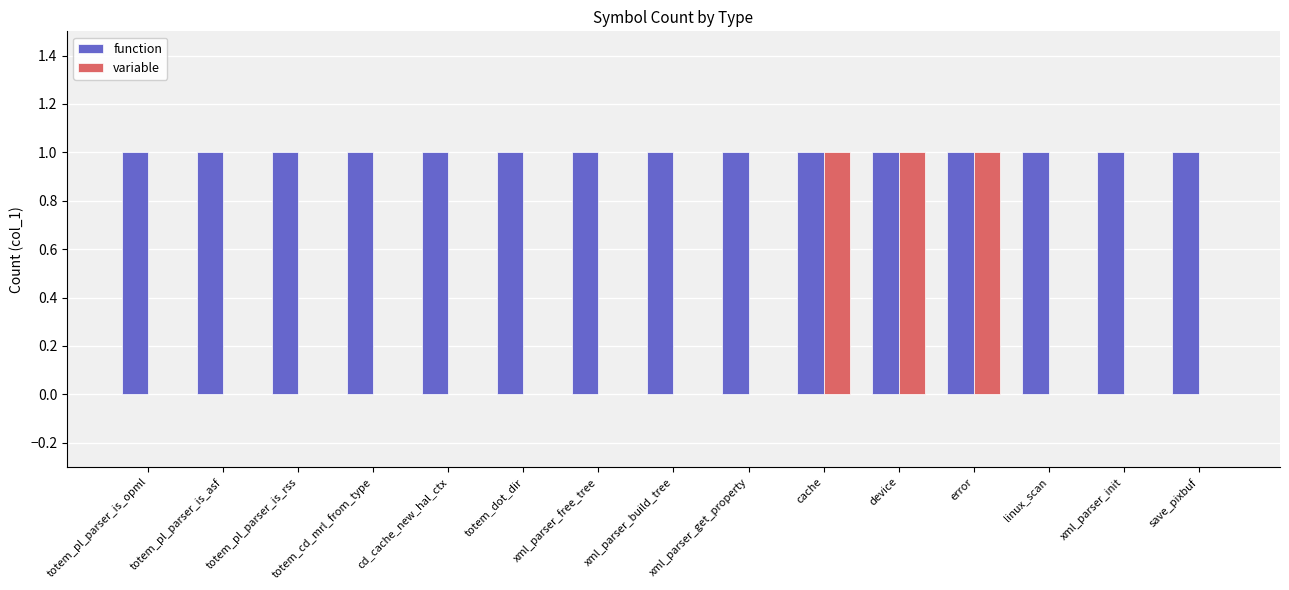

Which series has the largest total across all categories?

function